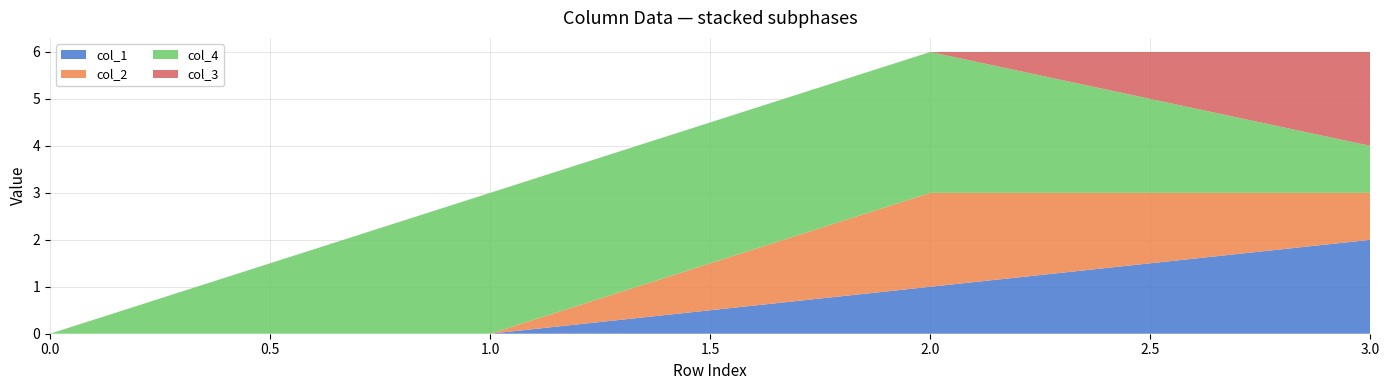

Reading left to right, extract all data points from this chart.

col_1: 0	0	1	2
col_2: 0	0	2	1
col_4: 0	3	3	1
col_3: 0	0	0	2